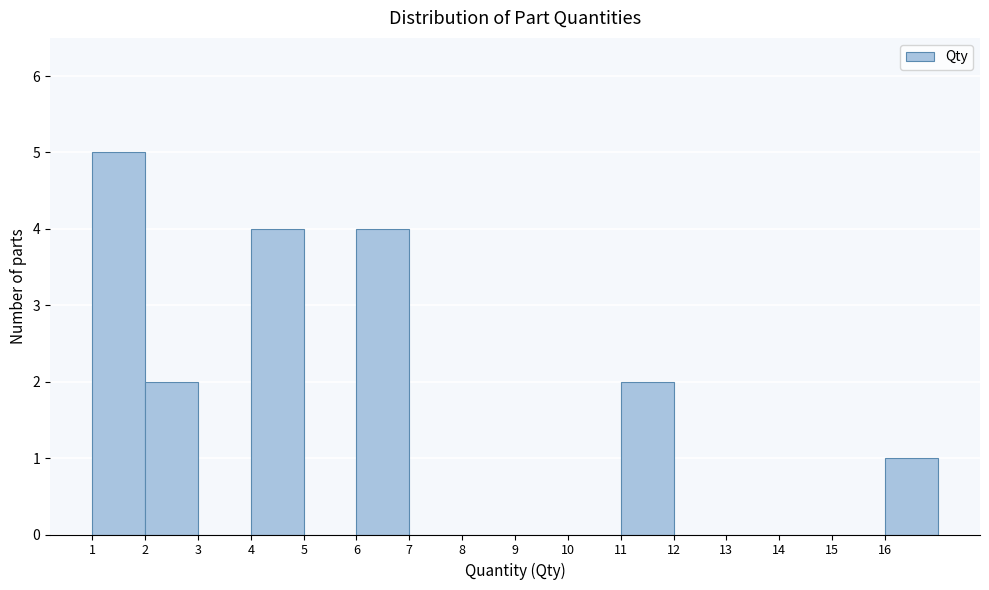

Reading left to right, list every bar in this chart as the range it spans on the x-axis followed by its height. The values are not printed on the chart, so give them approximately, as read against the axis.

1 to 2: 5
2 to 3: 2
3 to 4: 0
4 to 5: 4
5 to 6: 0
6 to 7: 4
7 to 8: 0
8 to 9: 0
9 to 10: 0
10 to 11: 0
11 to 12: 2
12 to 13: 0
13 to 14: 0
14 to 15: 0
15 to 16: 0
16 to 17: 1